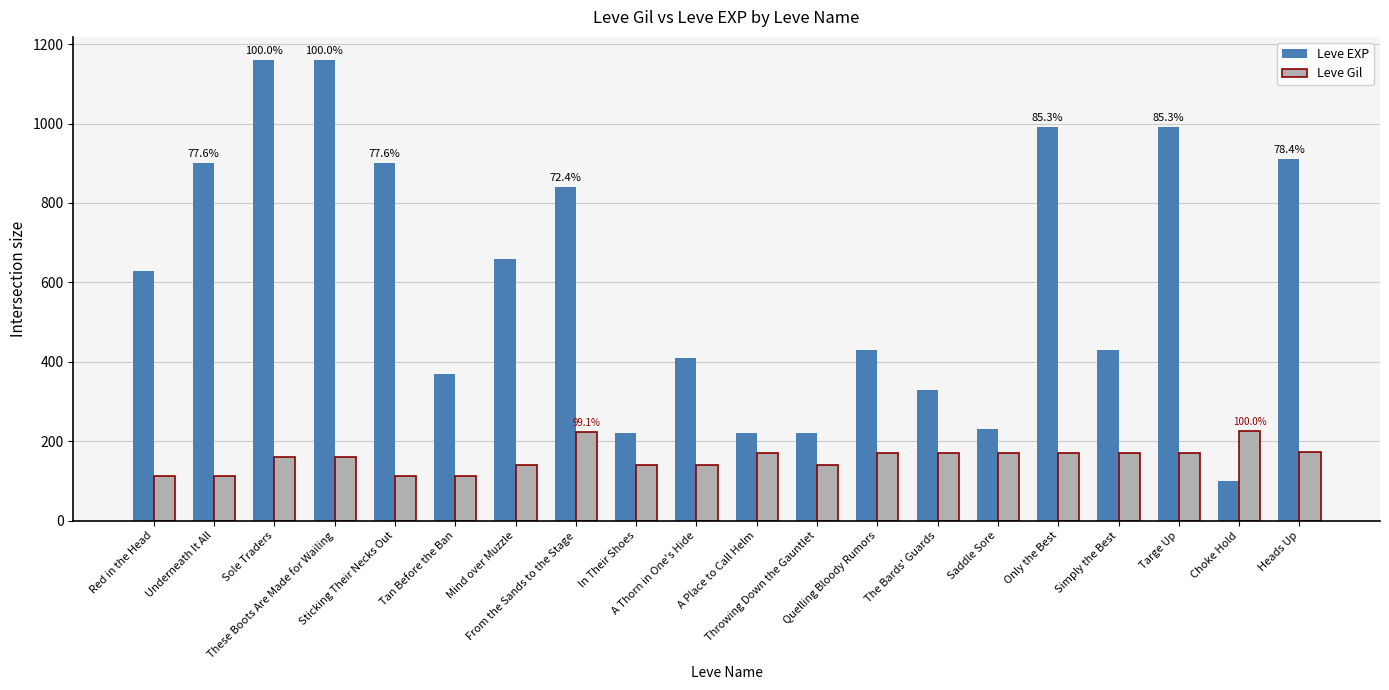

The value of Leve Gil at In Their Shoes is 243. True or false?

False